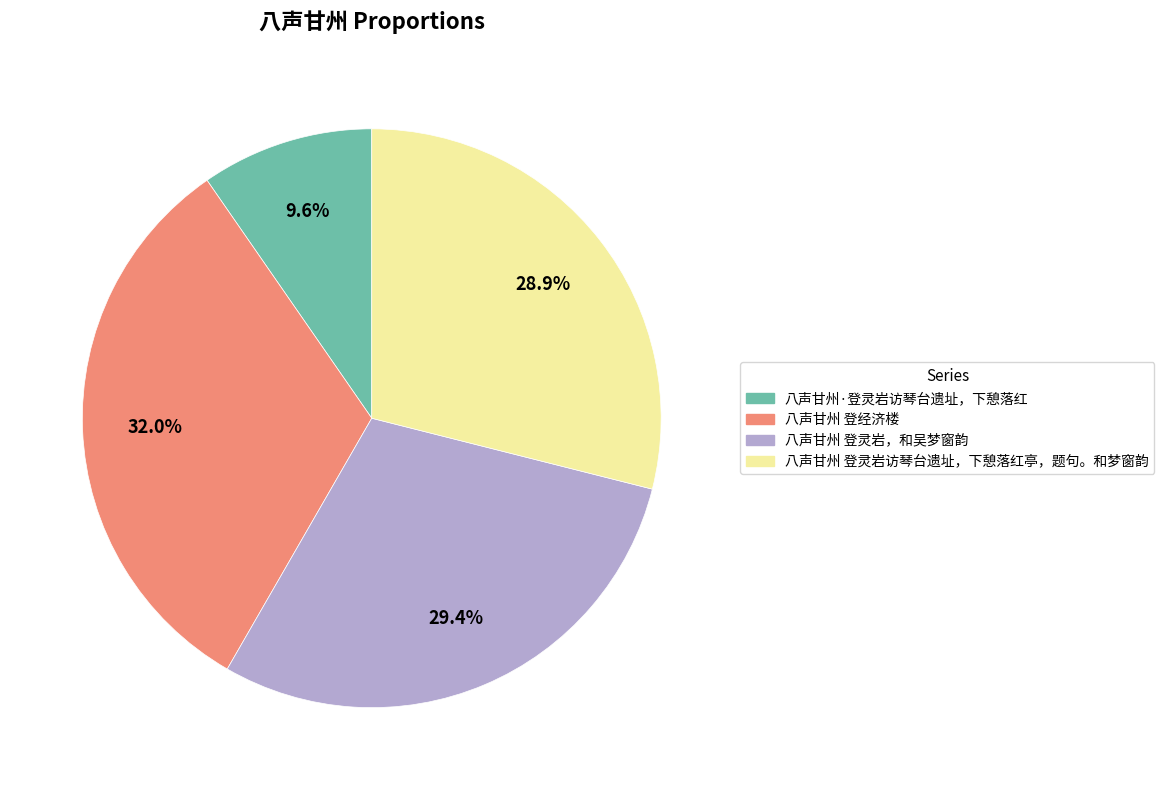

What is the largest slice in the pie chart?

八声甘州 登经济楼